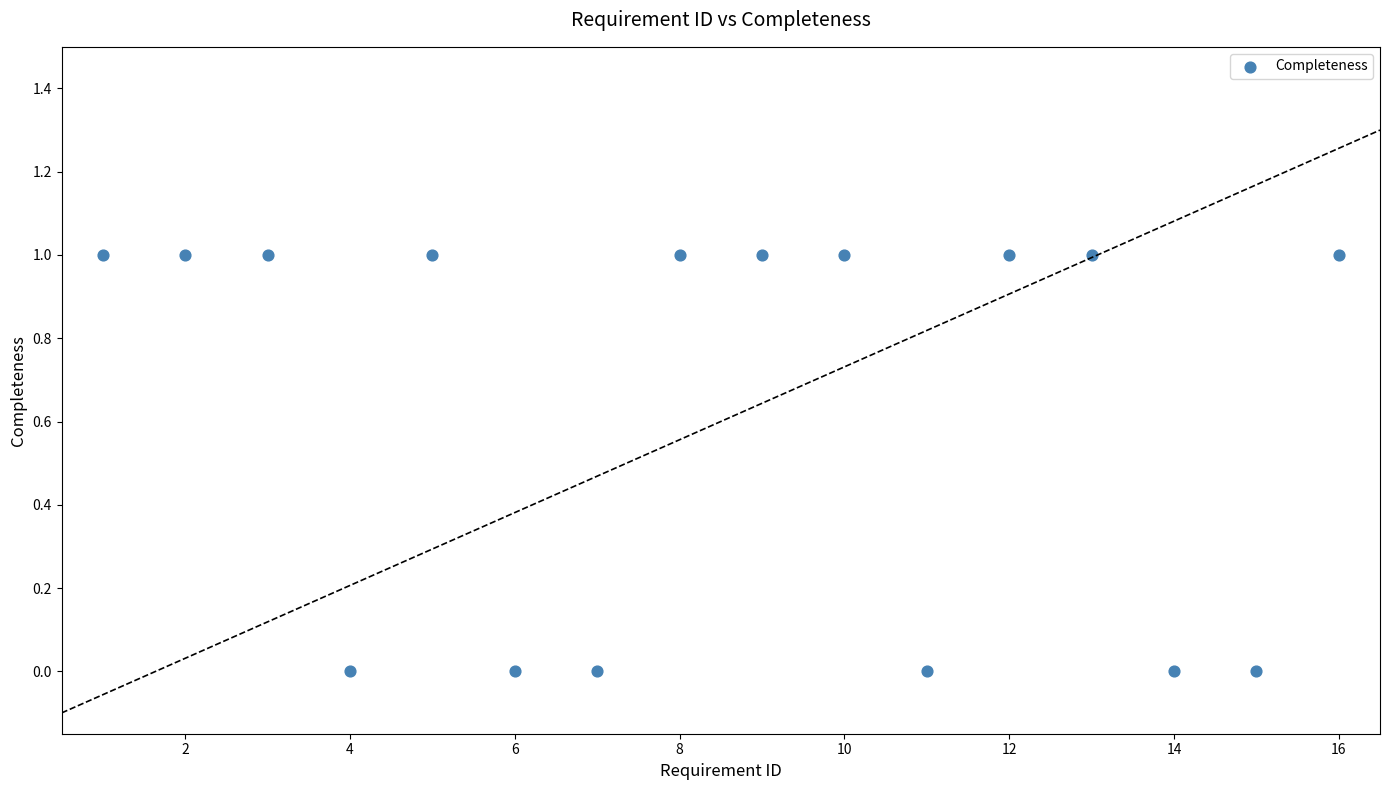

What is the range of X values (max minus min)?

15